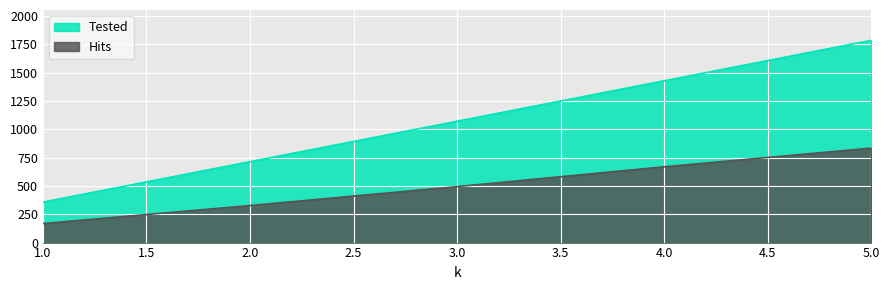

Between 1 and 2, which series saw the biggest shift?

Tested